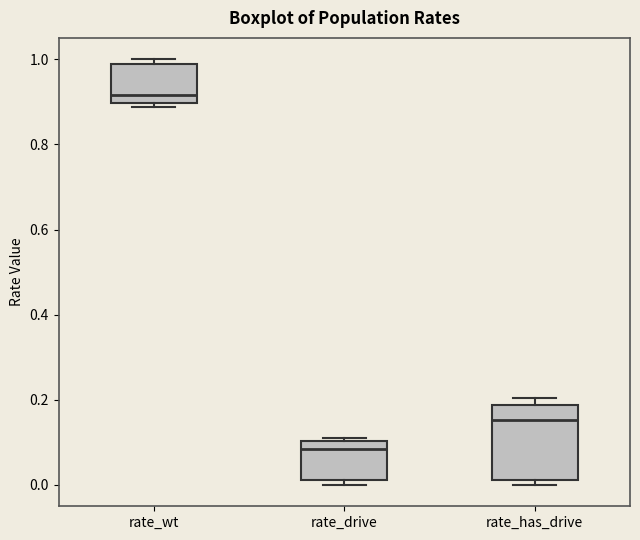

Which box has the lowest median line?

rate_drive